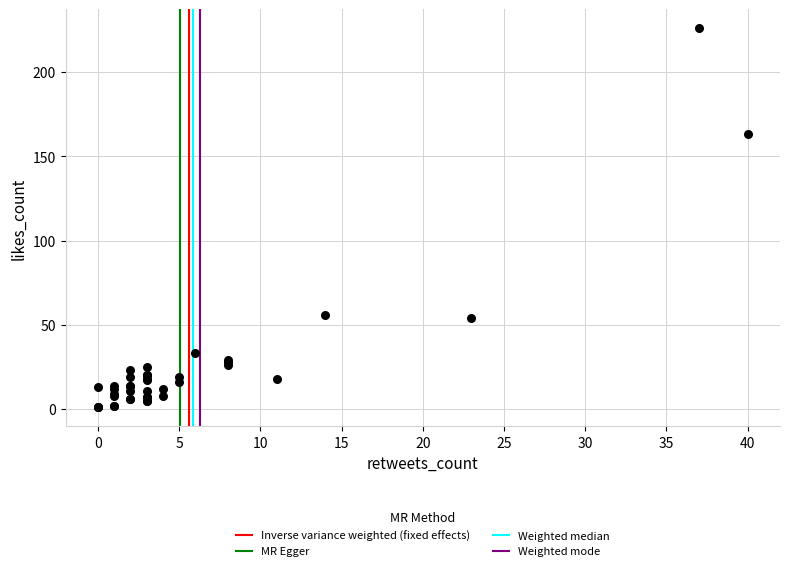

What Y value in the scatter plot is closest to 113?

163